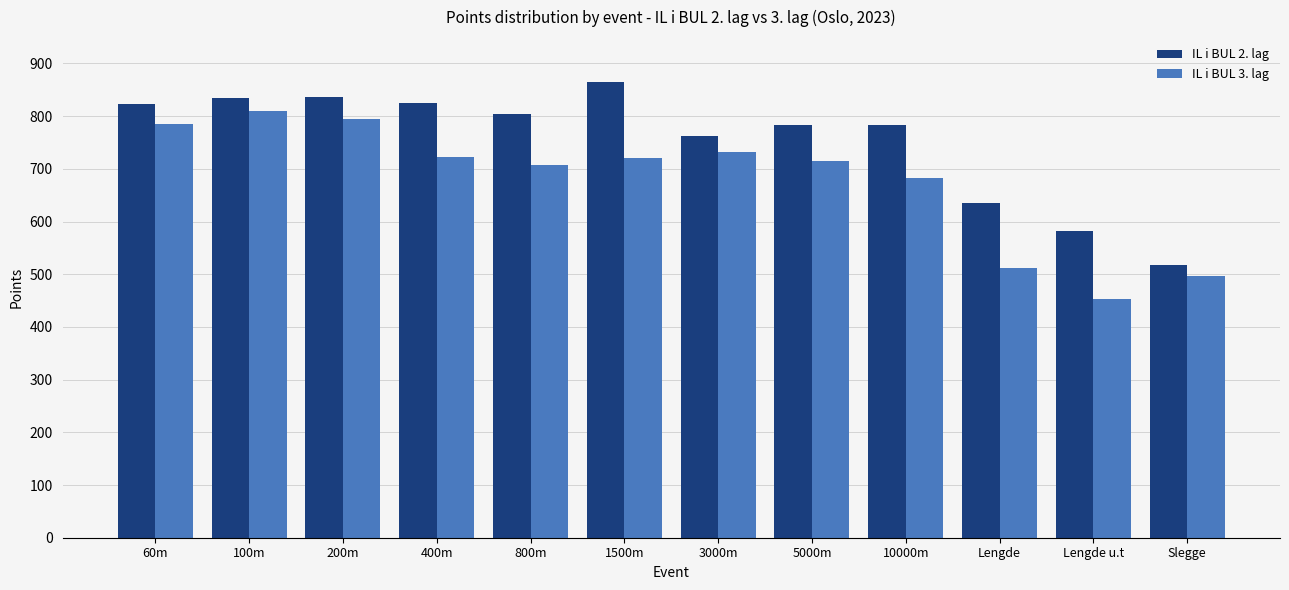

List the series in order of their peak value, lowest first.

IL i BUL 3. lag, IL i BUL 2. lag